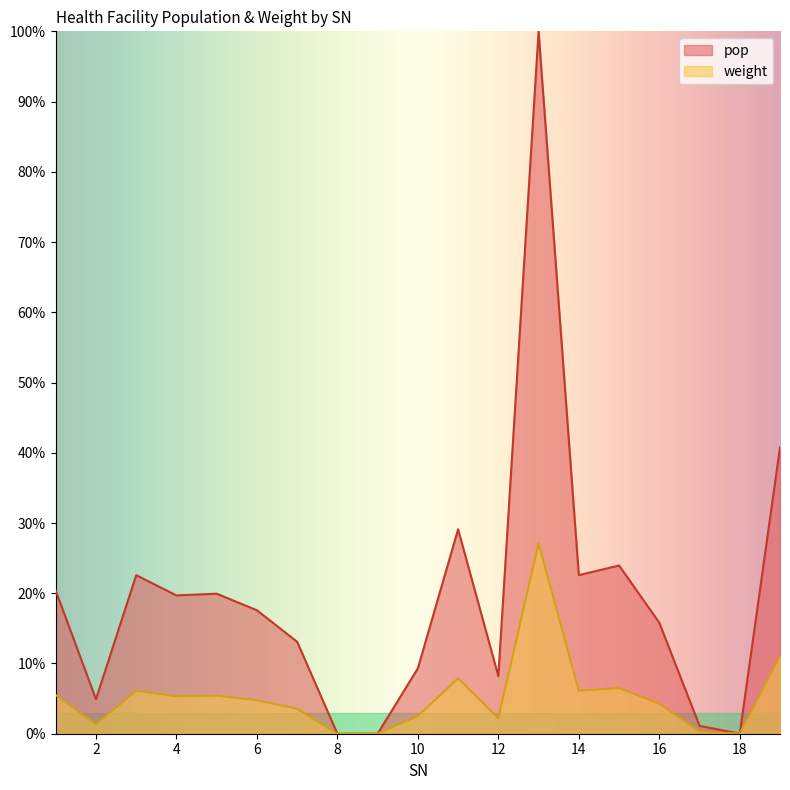

True or false: weight has more than 0 interior local peaks.

True